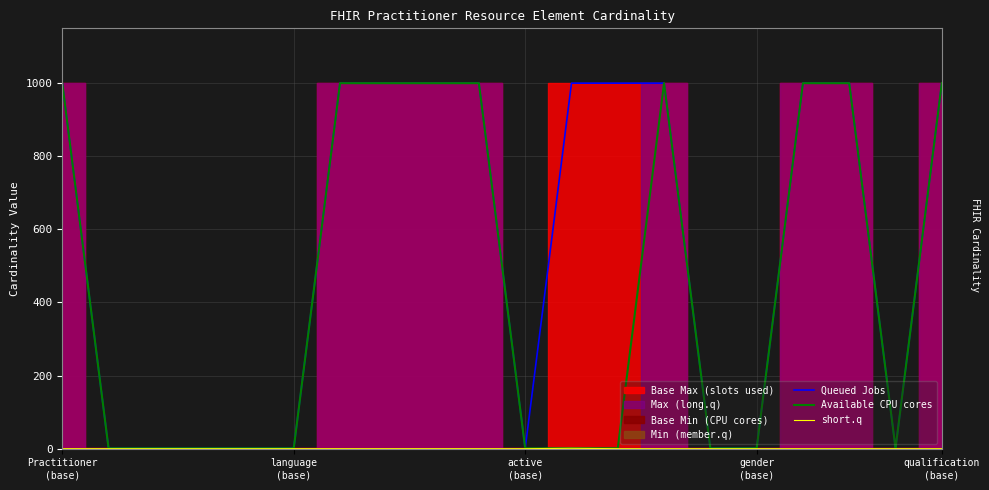

What is the approximate value of Queued Jobs at gender
(base)?

1